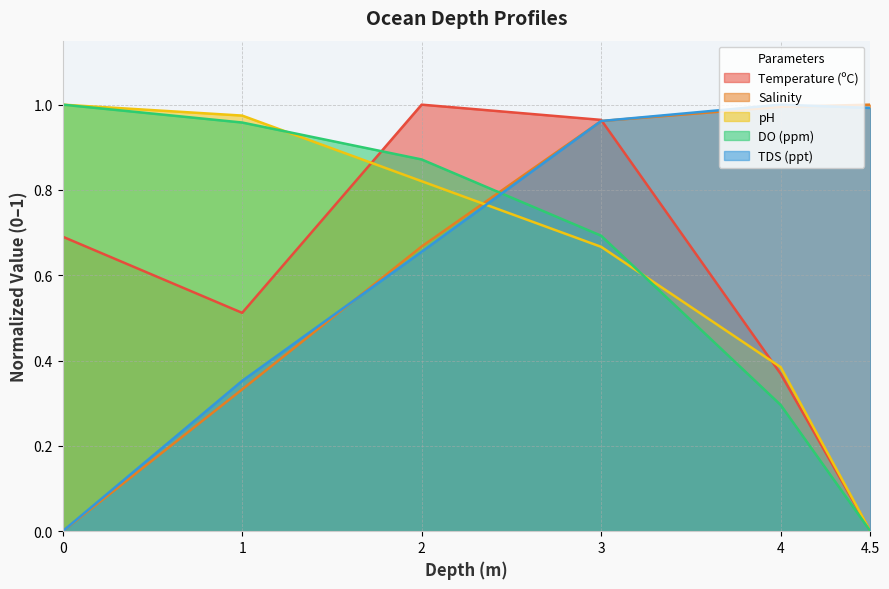

What are all the series names shown in the legend?

Temperature (ºC), Salinity, pH, DO (ppm), TDS (ppt)